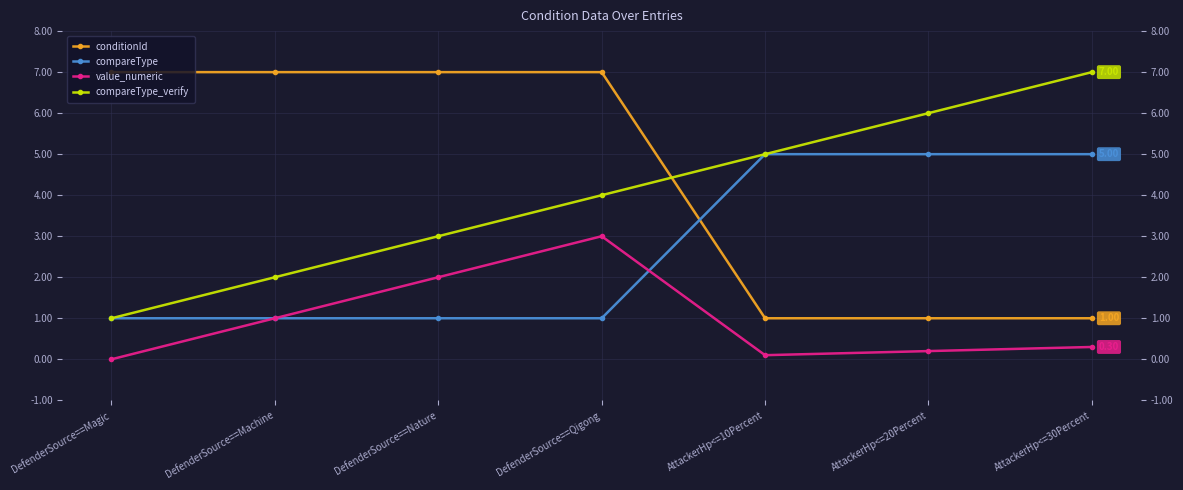

Reading left to right, list all the values displayed in this chart.

conditionId: 7.0	7.0	7.0	7.0	1.0	1.0	1.0
compareType: 1.0	1.0	1.0	1.0	5.0	5.0	5.0
value_numeric: 0.0	1.0	2.0	3.0	0.1	0.2	0.3
compareType_verify: 1.0	2.0	3.0	4.0	5.0	6.0	7.0